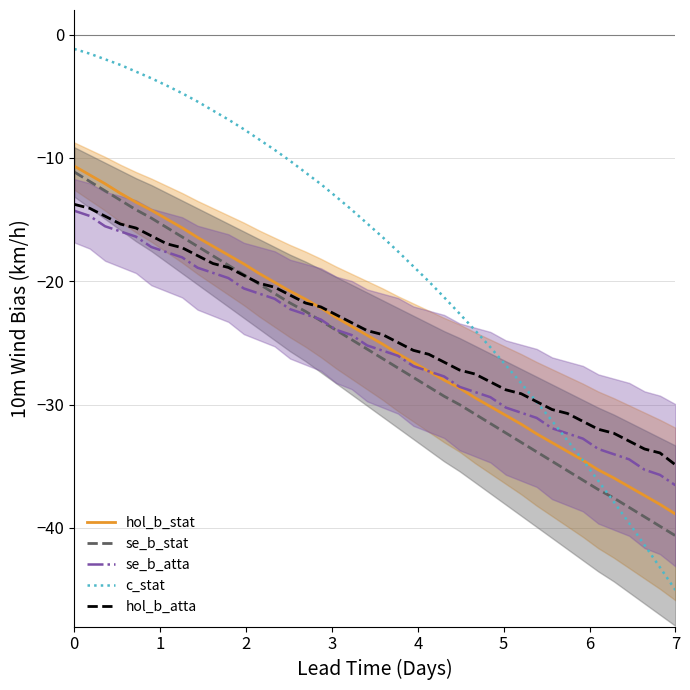

What is the value of the se_b_atta point at the 19th from the left?

-24.4